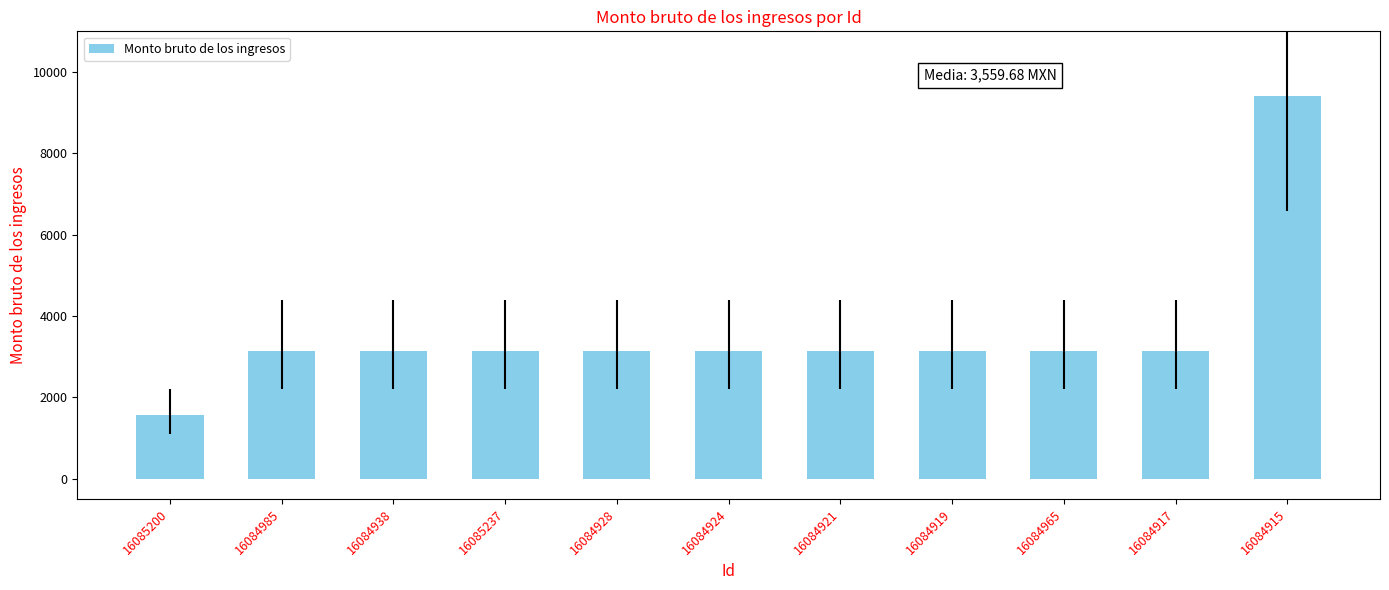

What position from the left is 16084919?

8